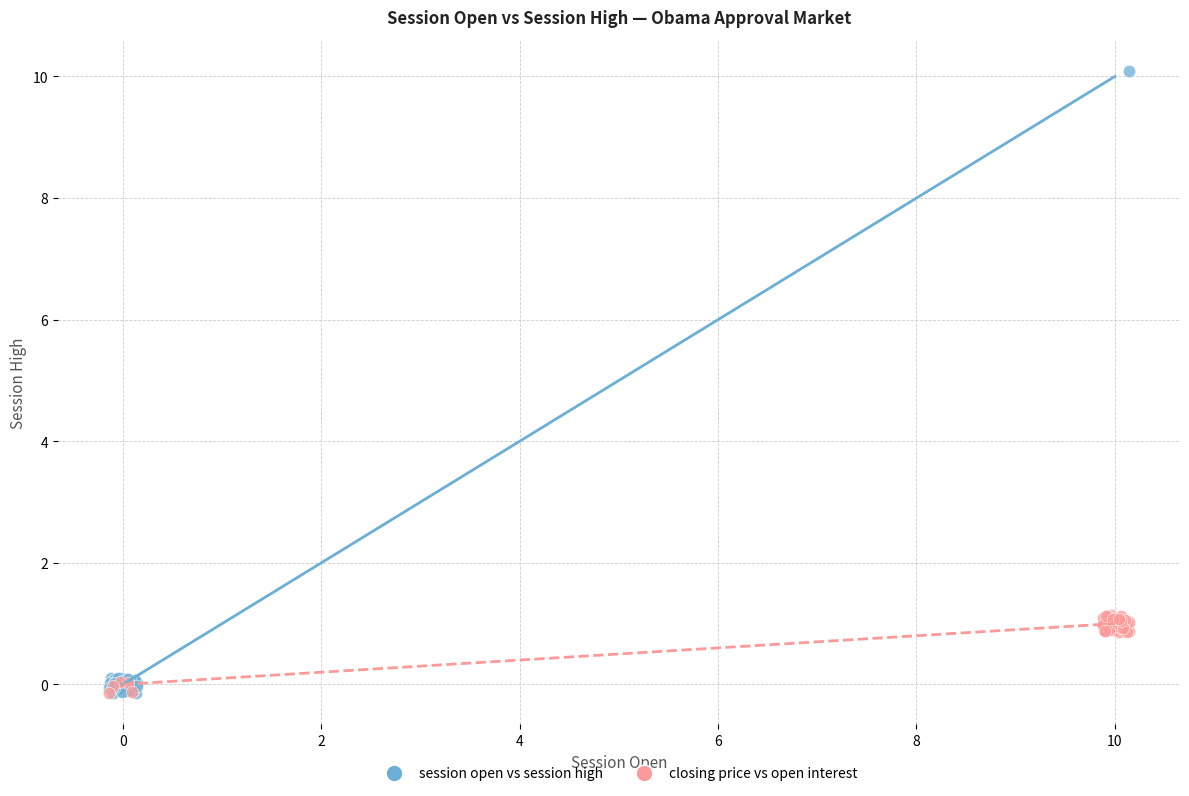

Which series has the widest spread of Y values?

session open vs session high